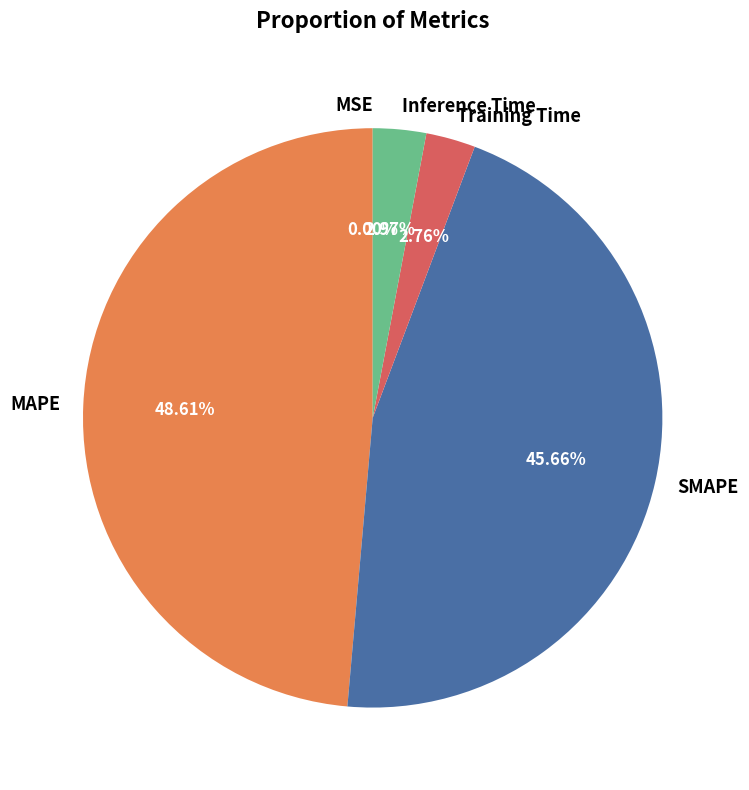

Which slice is the largest?

MAPE